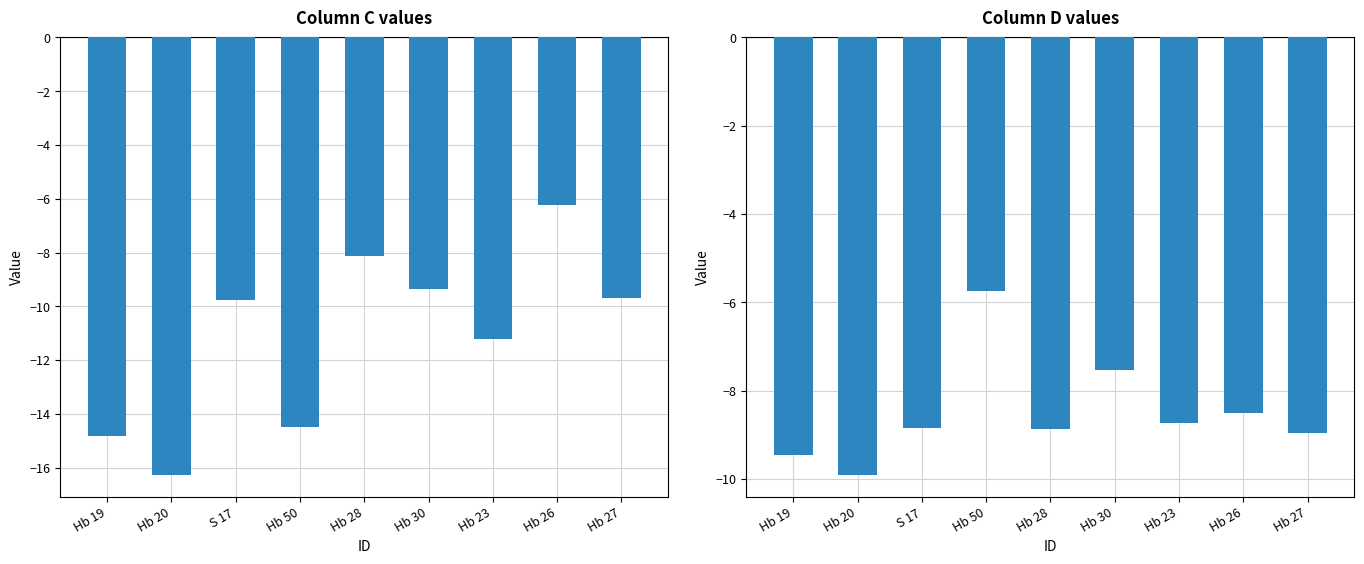

Between Hb 23 and Hb 50, which is larger?

Hb 23